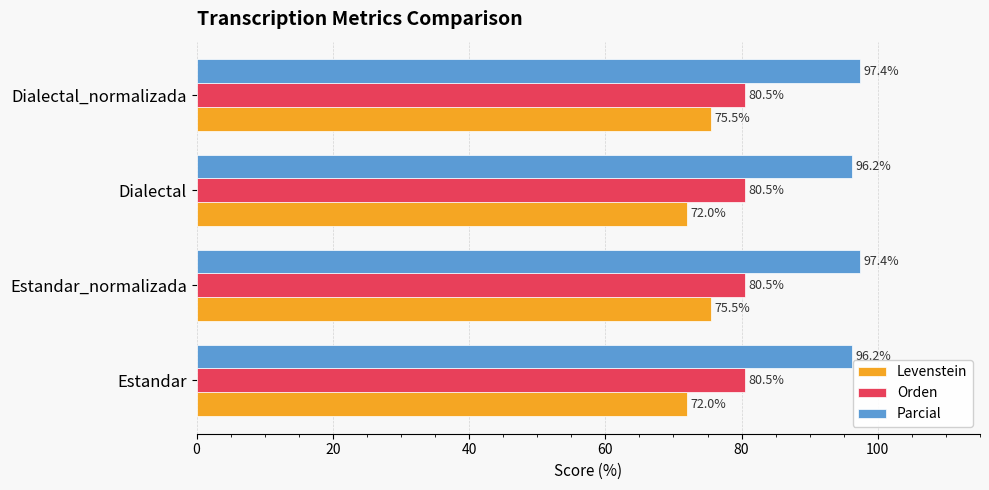

What is the smallest value displayed?

72.0